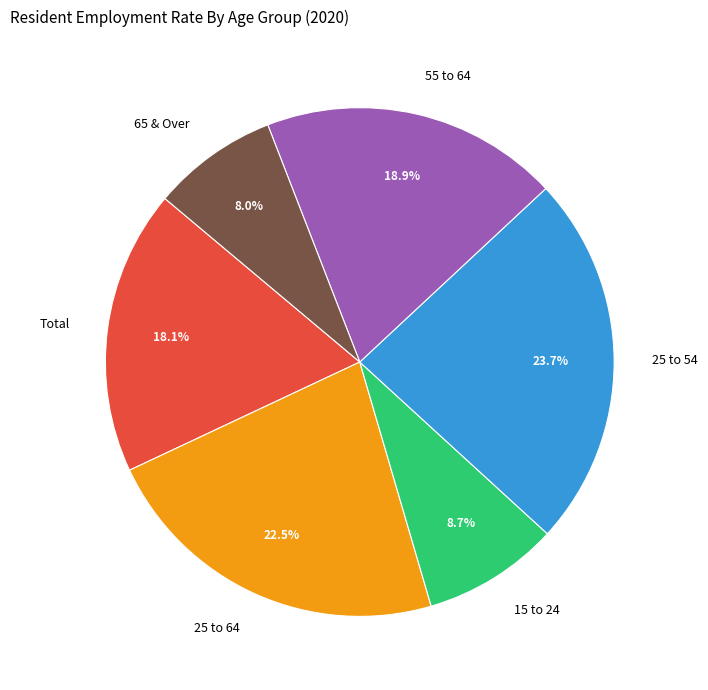

True or false: 15 to 24 accounts for 9% of the total.

True